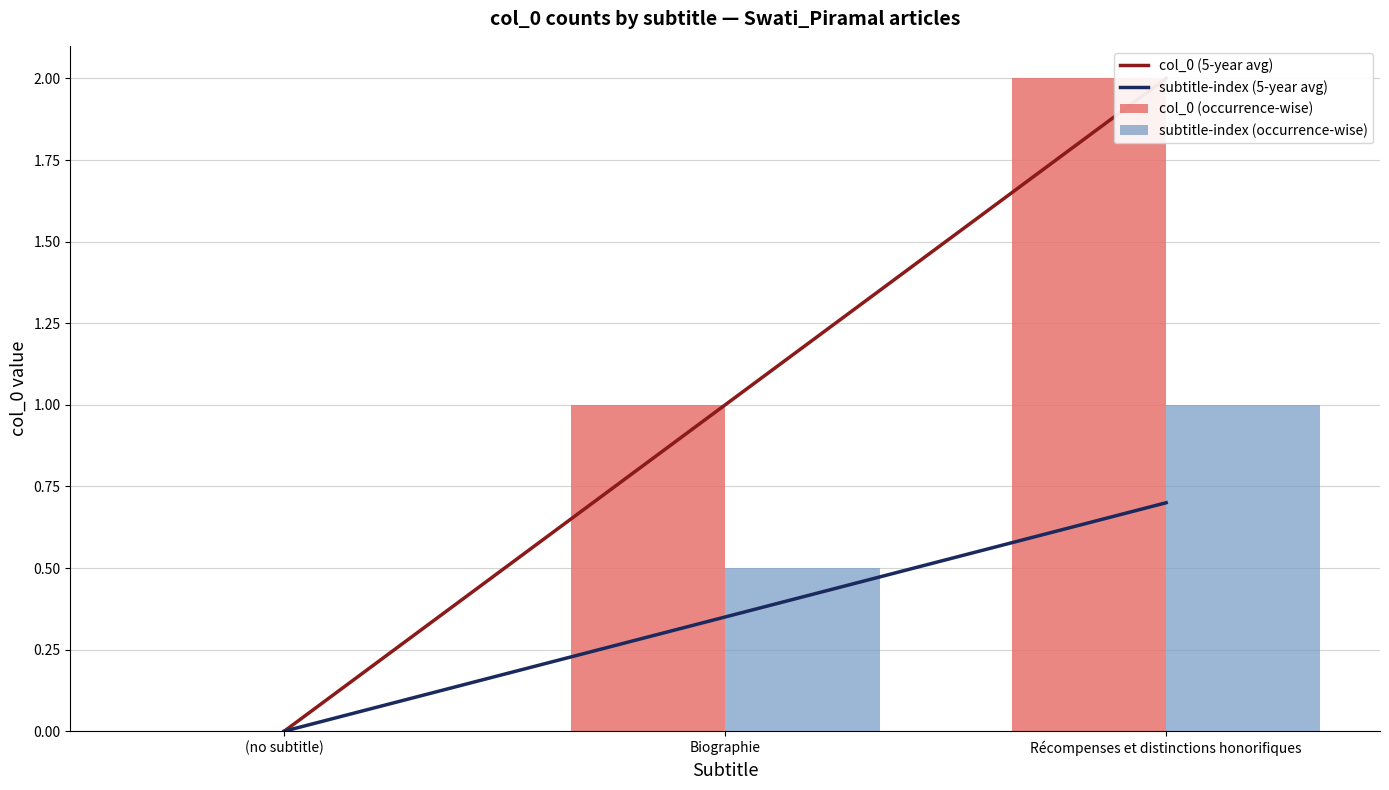

Which series has the widest spread of values?

col_0 (5-year avg)